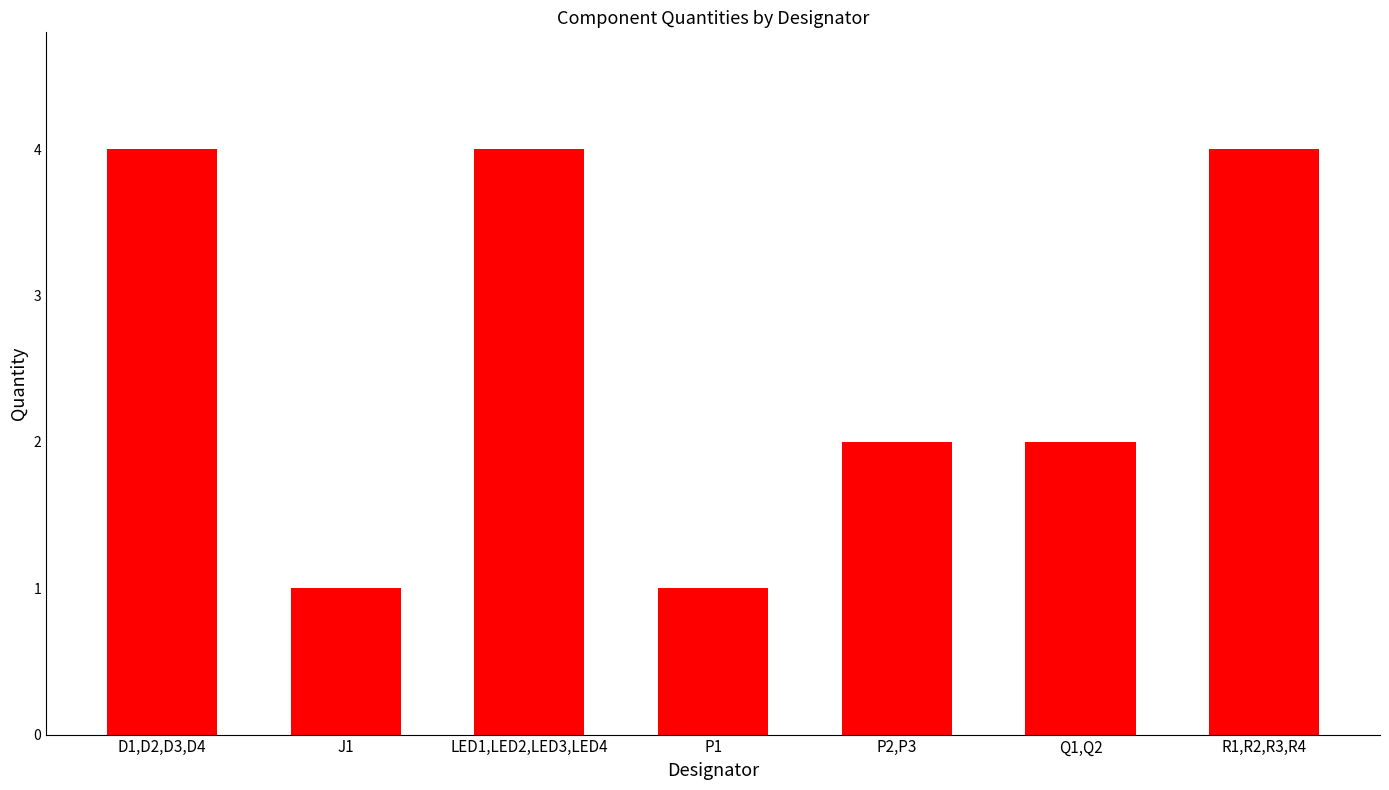

What is the maximum value shown in the chart?

4